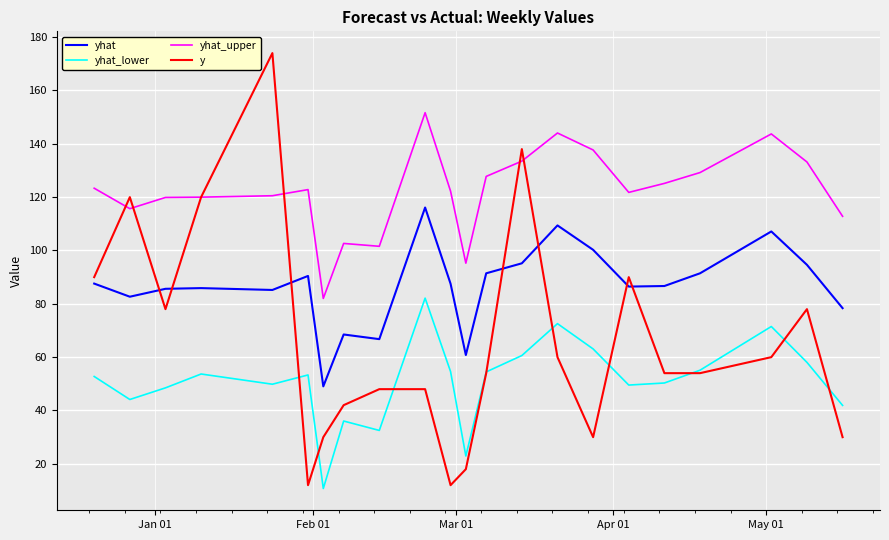

True or false: yhat_upper and yhat cross at least once.

False